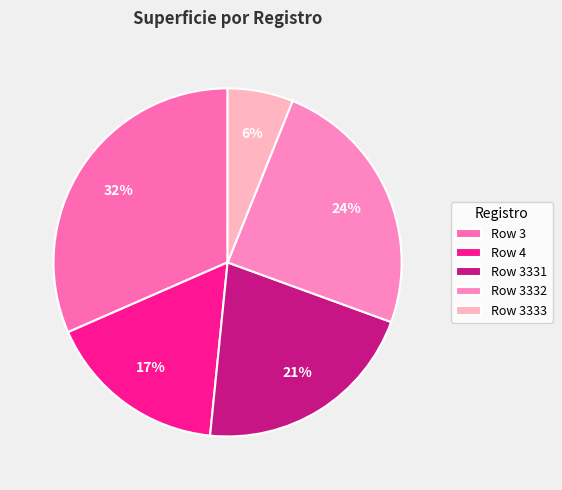

How many slices are in this pie chart?

5